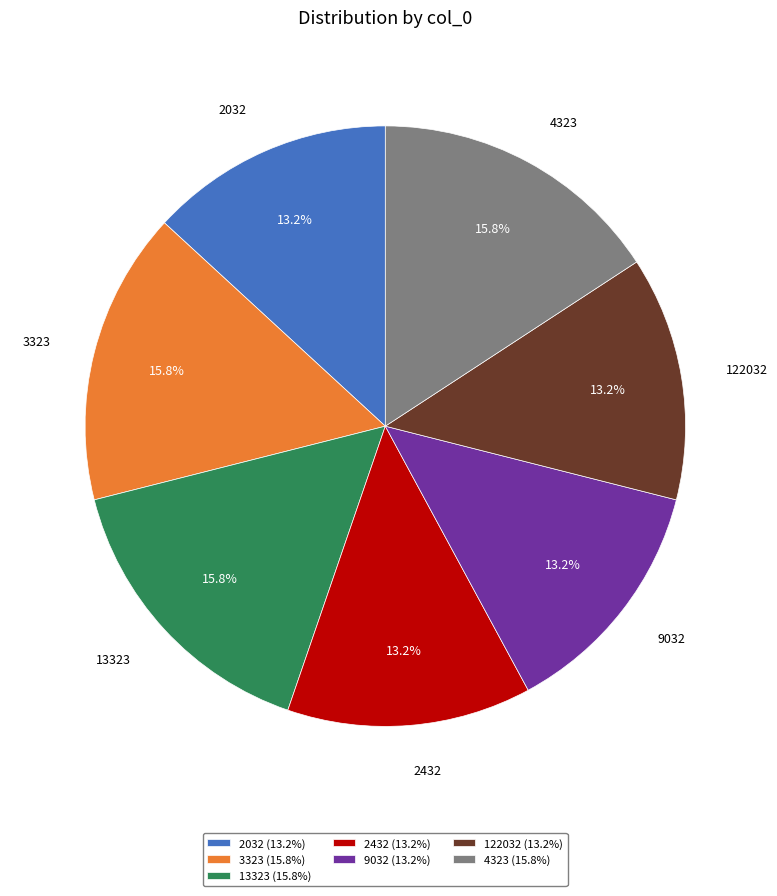

Is it true that 2432 is 13% of the pie?

True